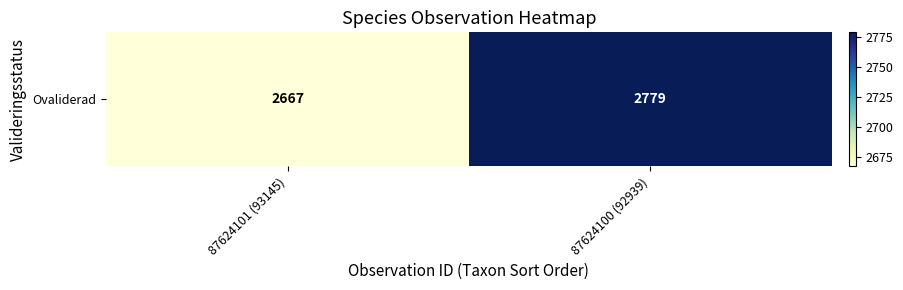

What is the sum of all values?

5446